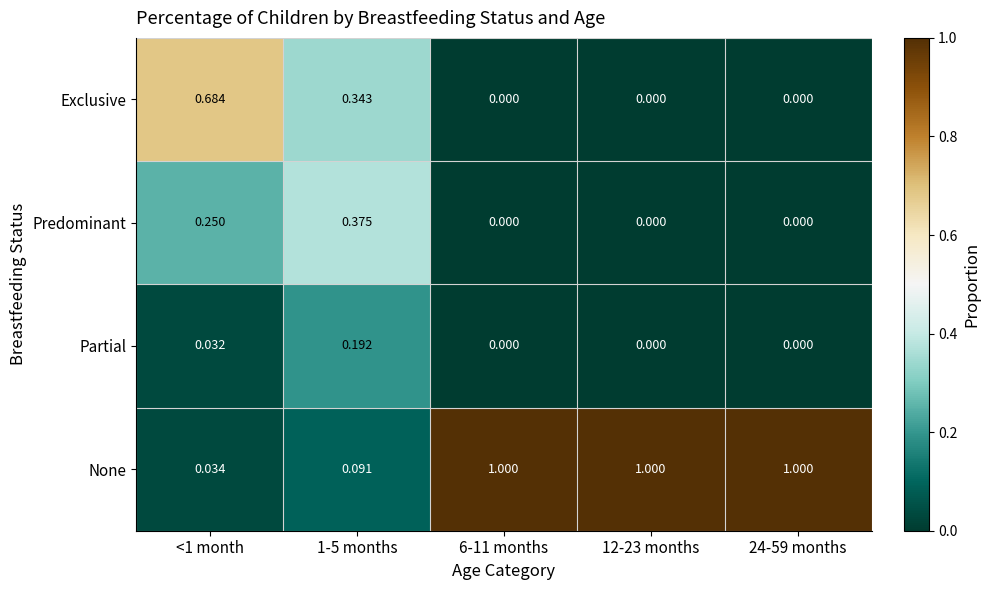

Which series has the largest range (max minus min)?

None